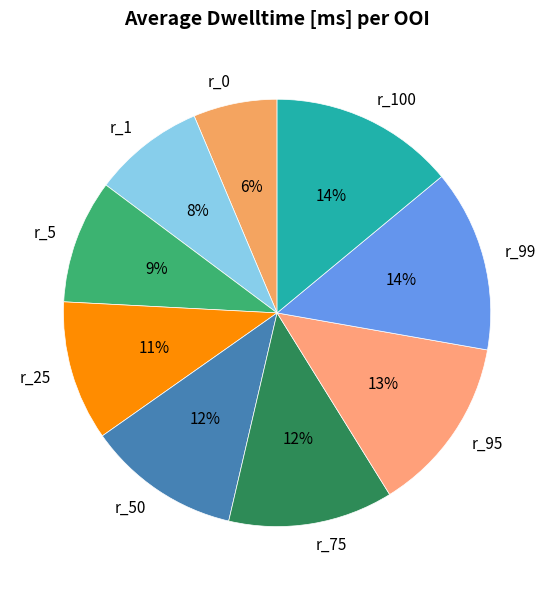

Is there a majority slice in this chart?

No